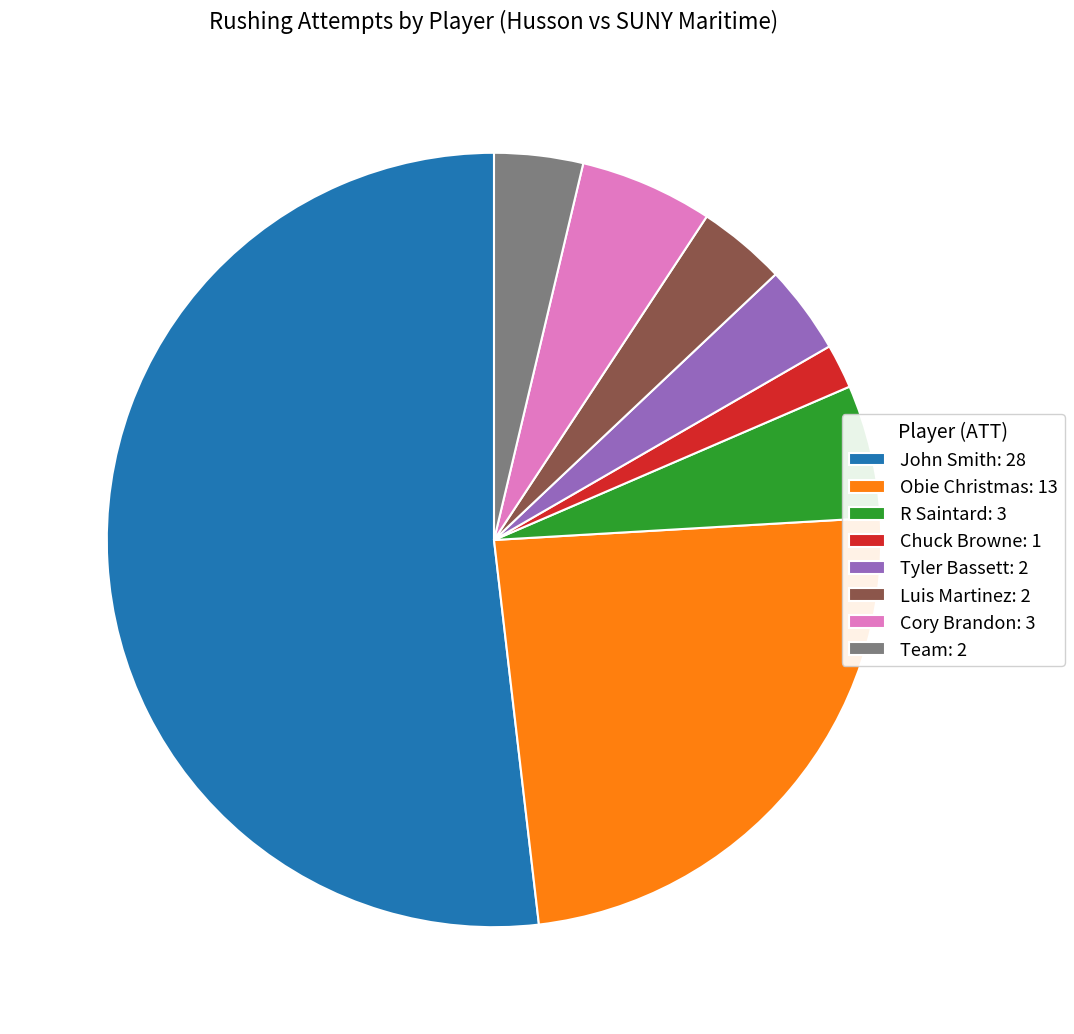

Is it true that Team is 4% of the pie?

True